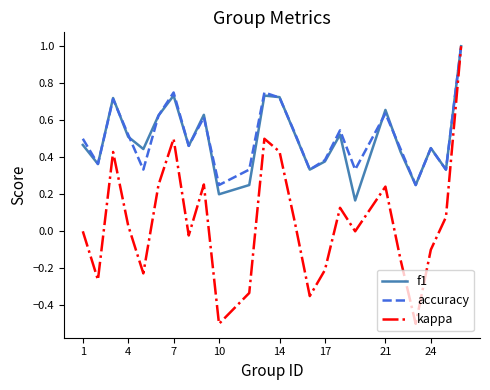

What is the maximum value shown in the chart?

1.0